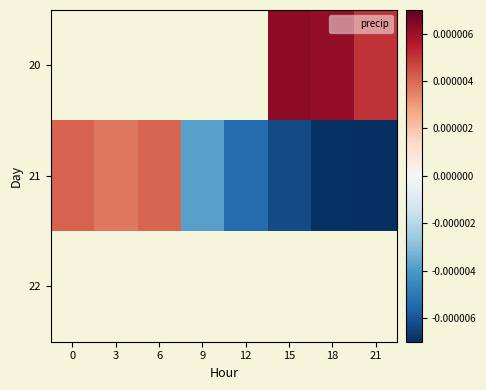

How many values in 21 are below zero?

5